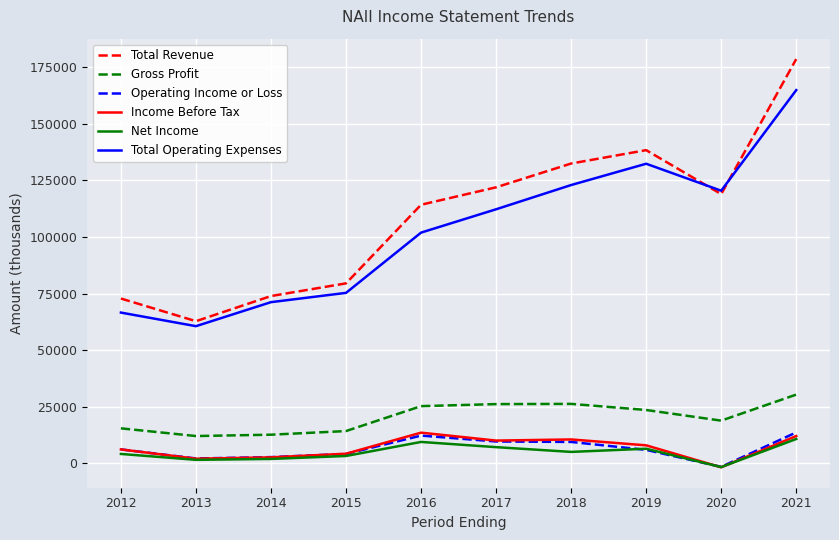

Which series changed the most between 2013 and 2021?

Total Revenue